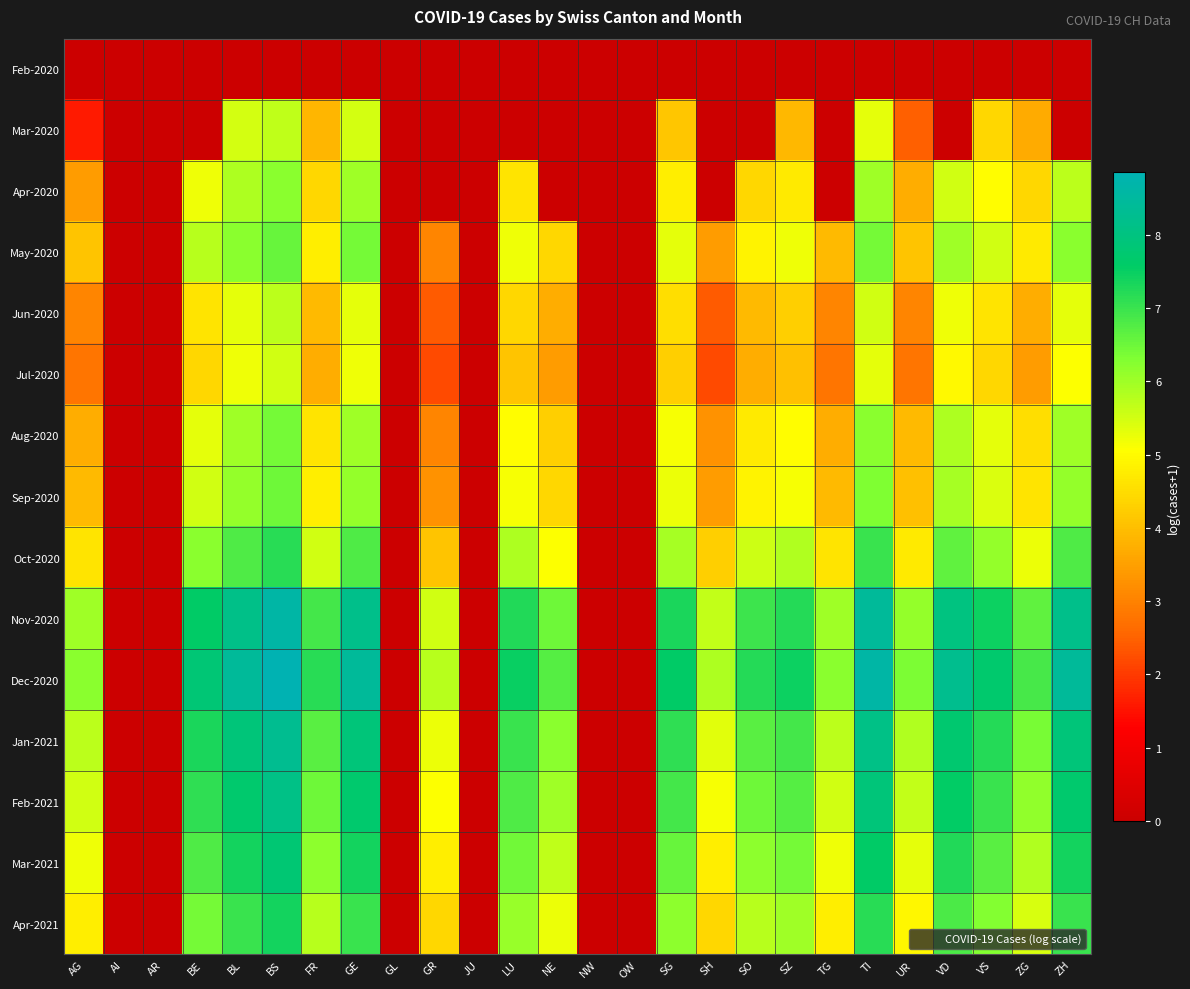

Which label corresponds to the largest value in the chart?

BS